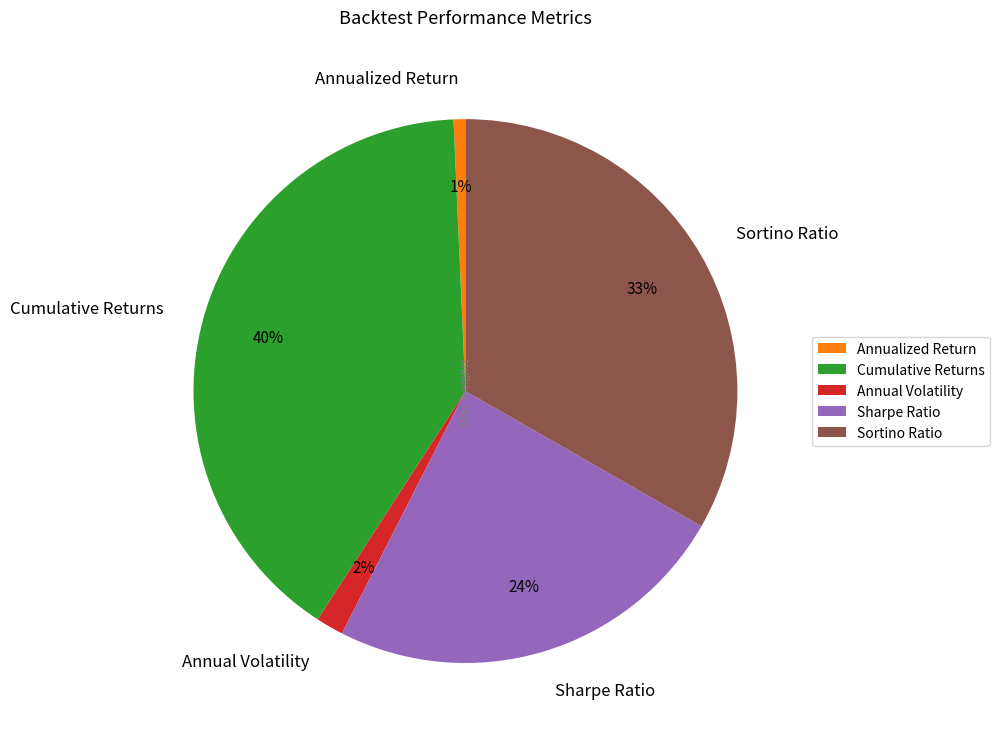

Which category has the biggest portion of the pie?

Cumulative Returns